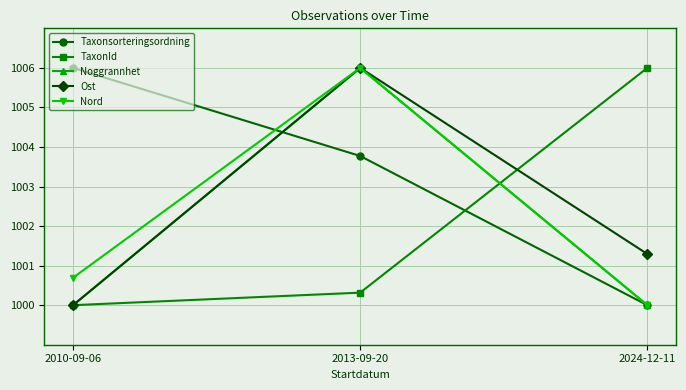

What value does the TaxonId series have at 2010-09-06?

1000.0